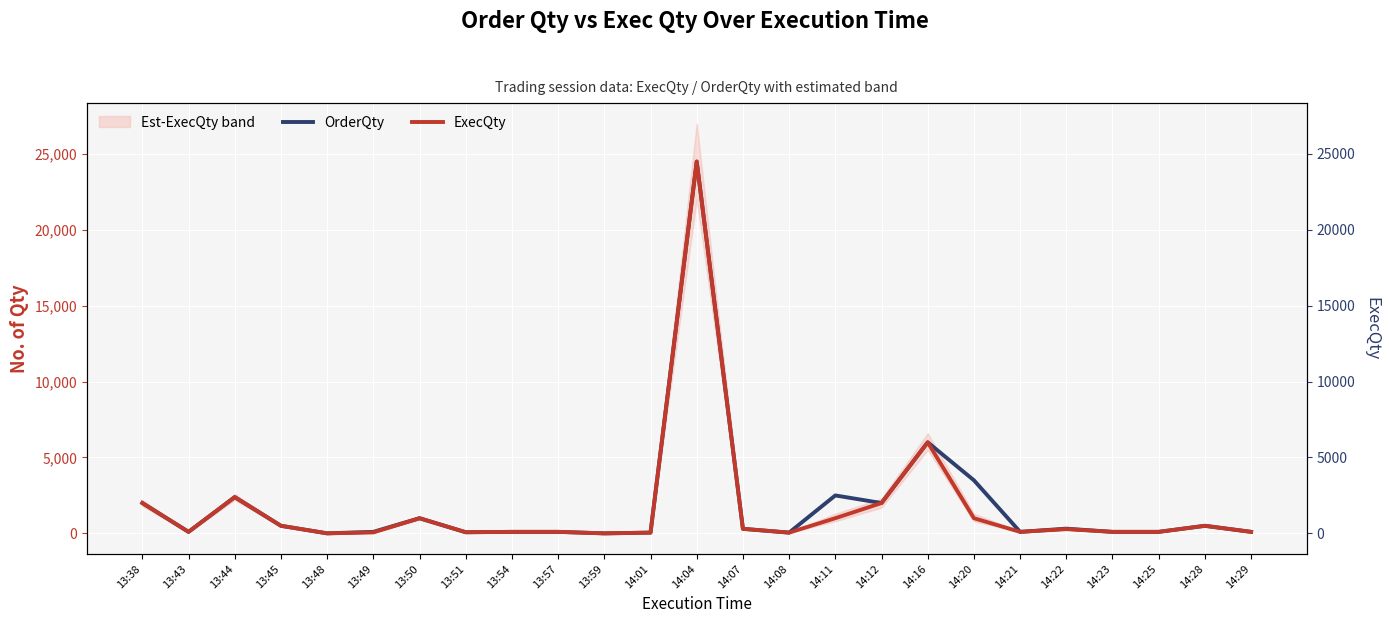

At how many categories does at least one series exceed 17177?

1